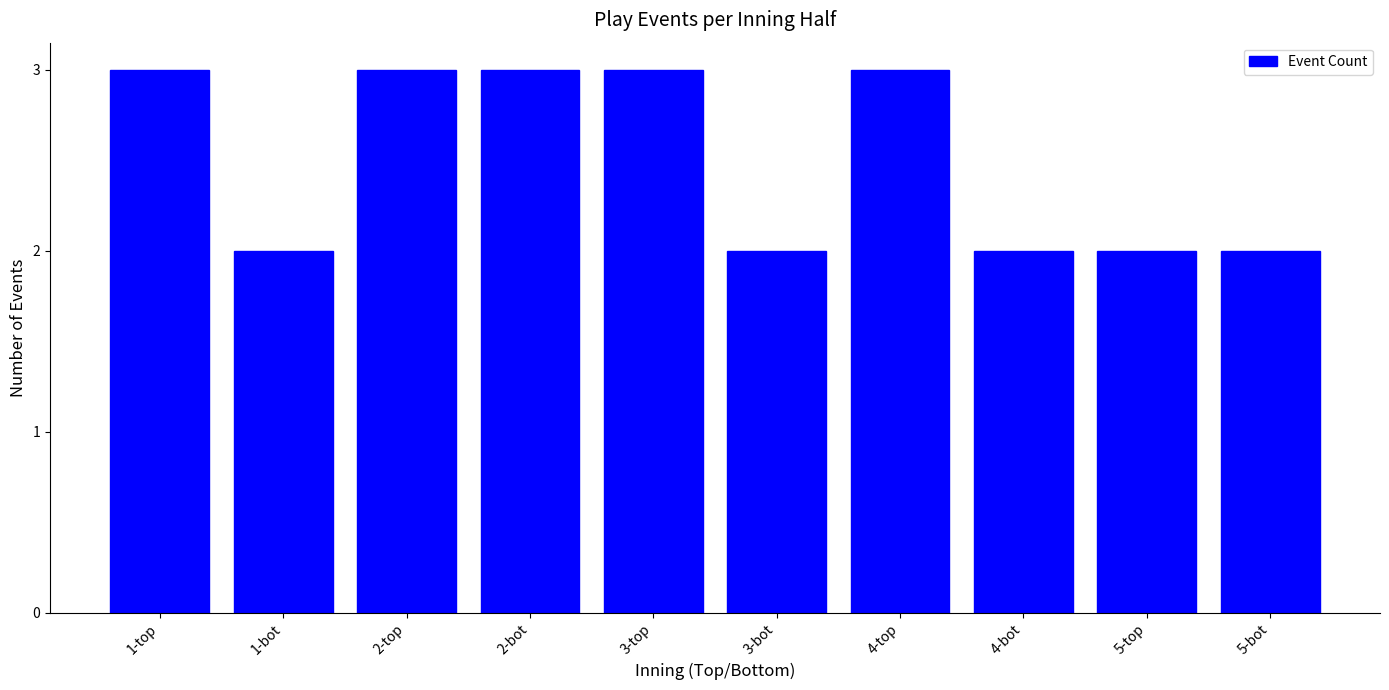

Which has a higher value, 3-top or 5-top?

3-top